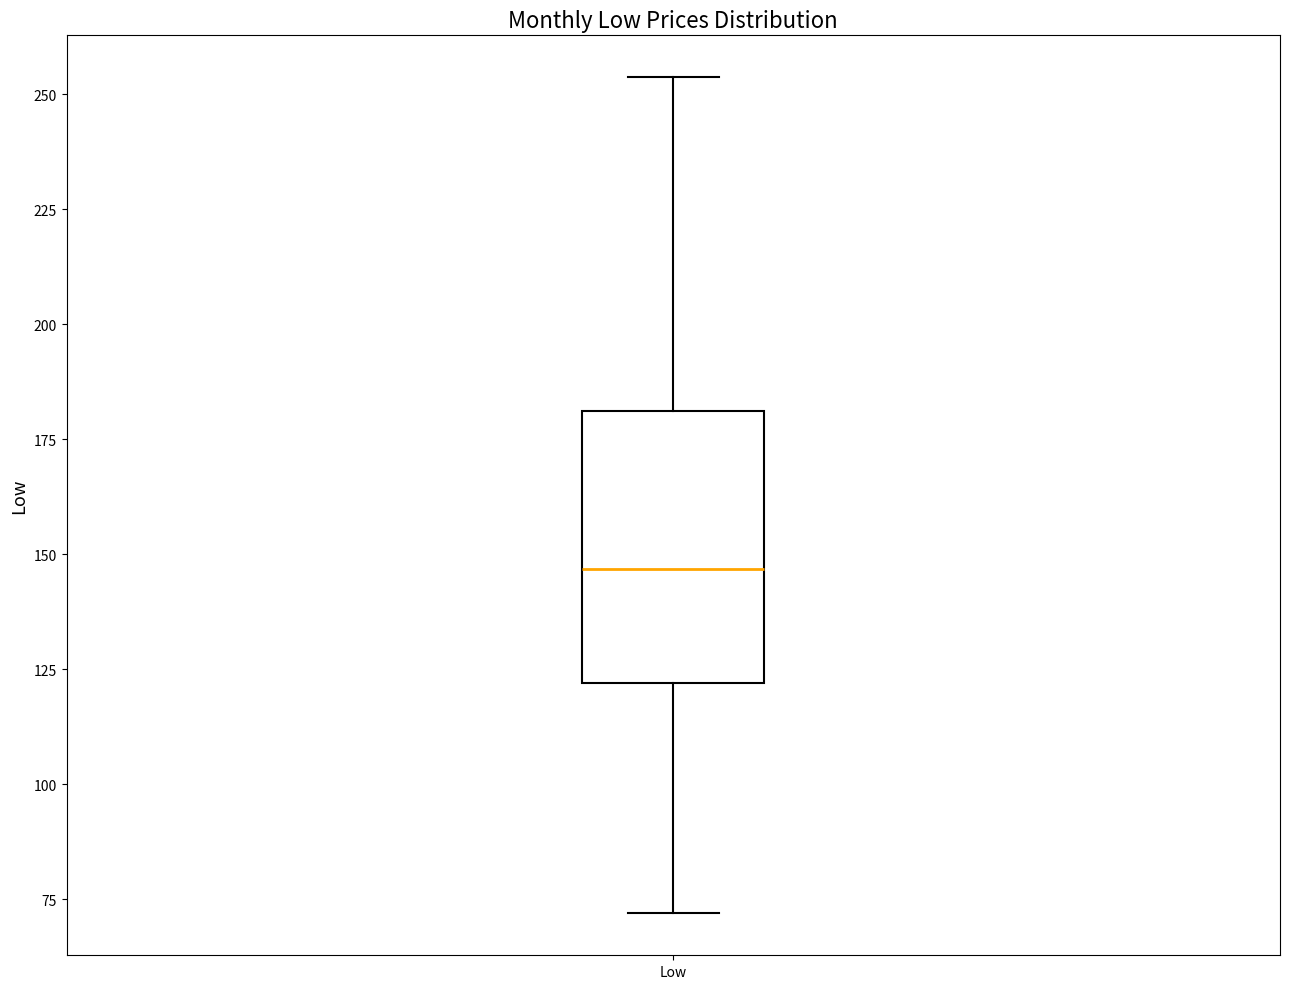

Where does the upper whisker of the box for Low end on the y-axis? The values are not printed on the chart, so give them approximately, as read against the axis.

255